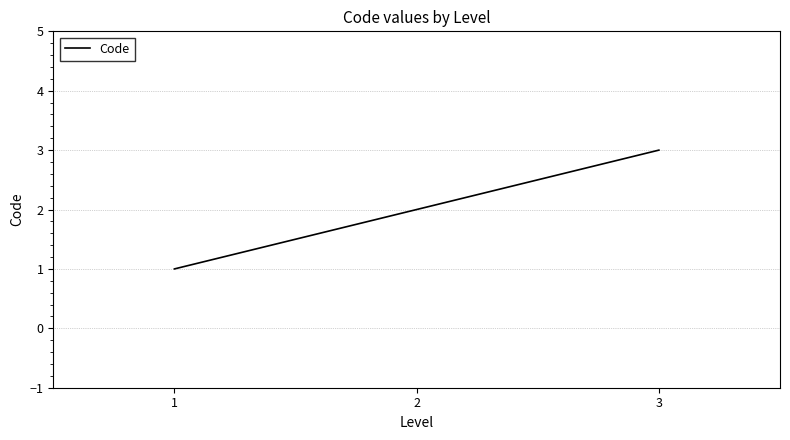

What is the average value?

2